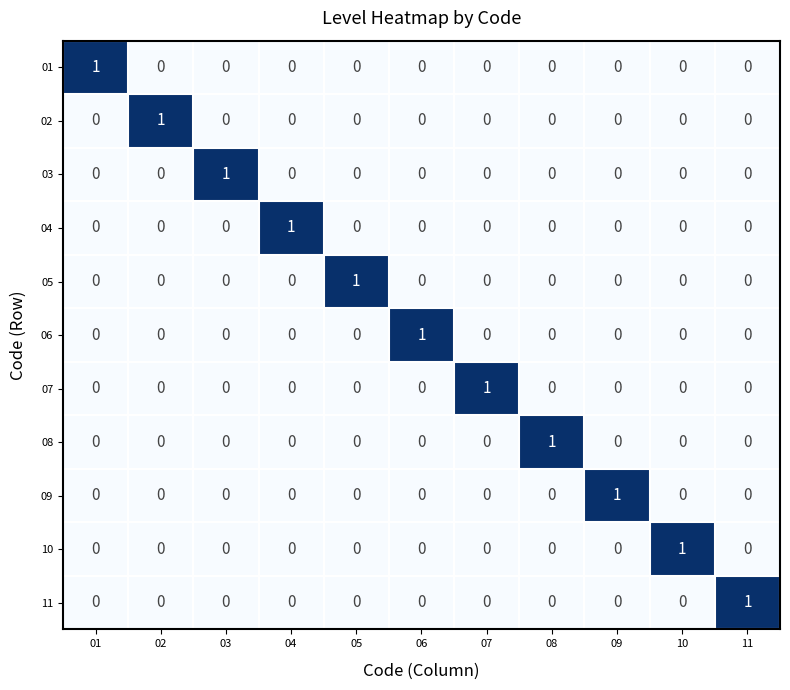

The 04 series shows -1 at 02. True or false?

False